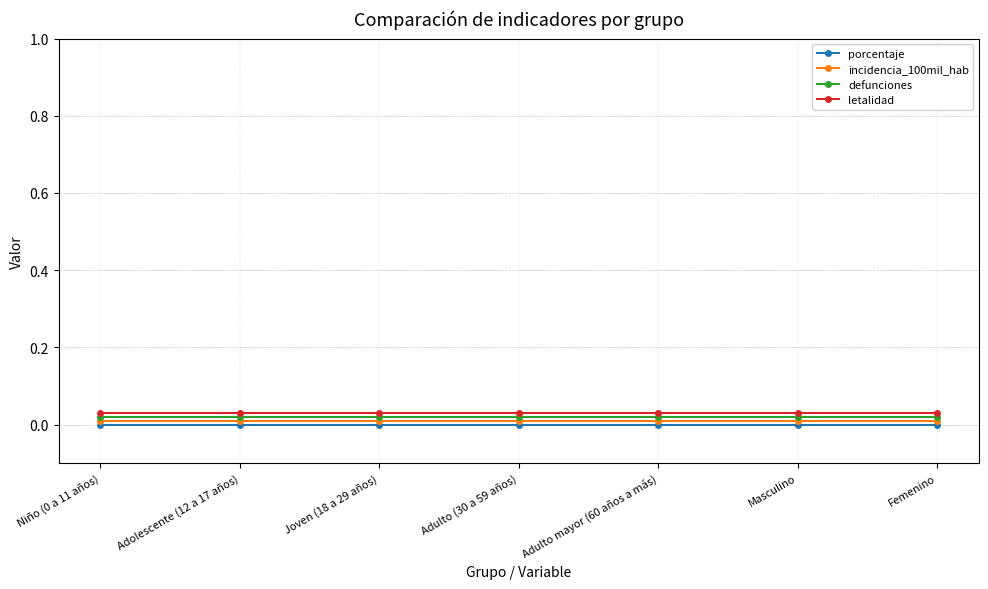

List the series in order of their peak value, lowest first.

porcentaje, incidencia_100mil_hab, defunciones, letalidad